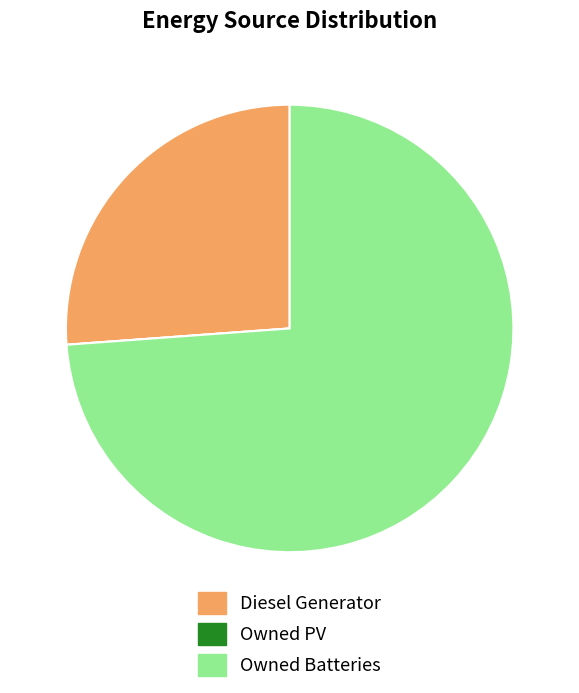

Is Diesel Generator the majority of the pie?

No